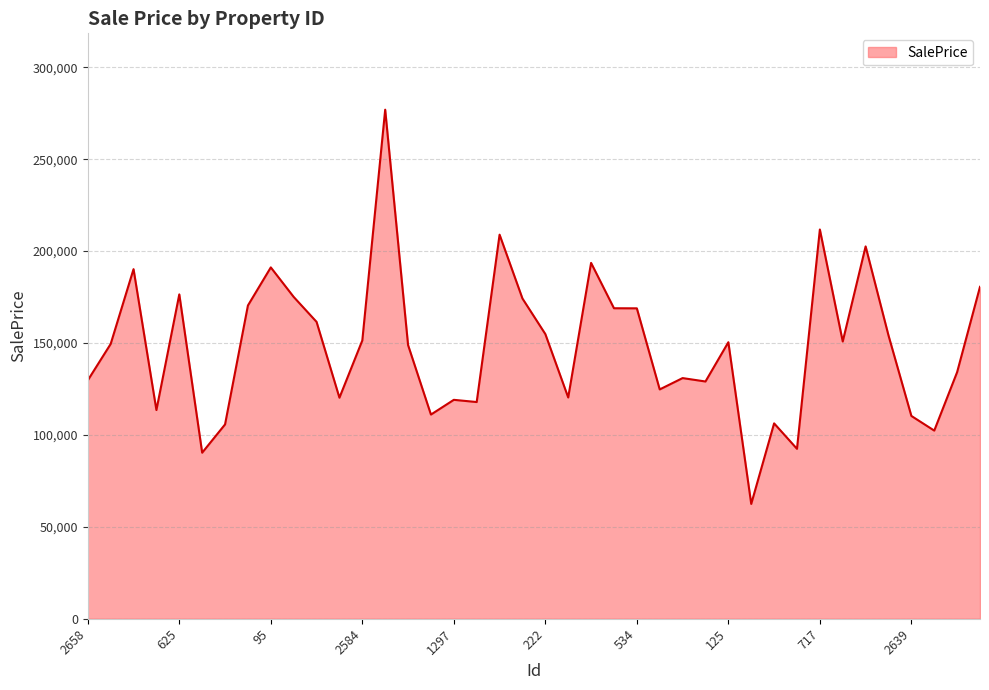

What is the maximum value shown in the chart?

276924.1